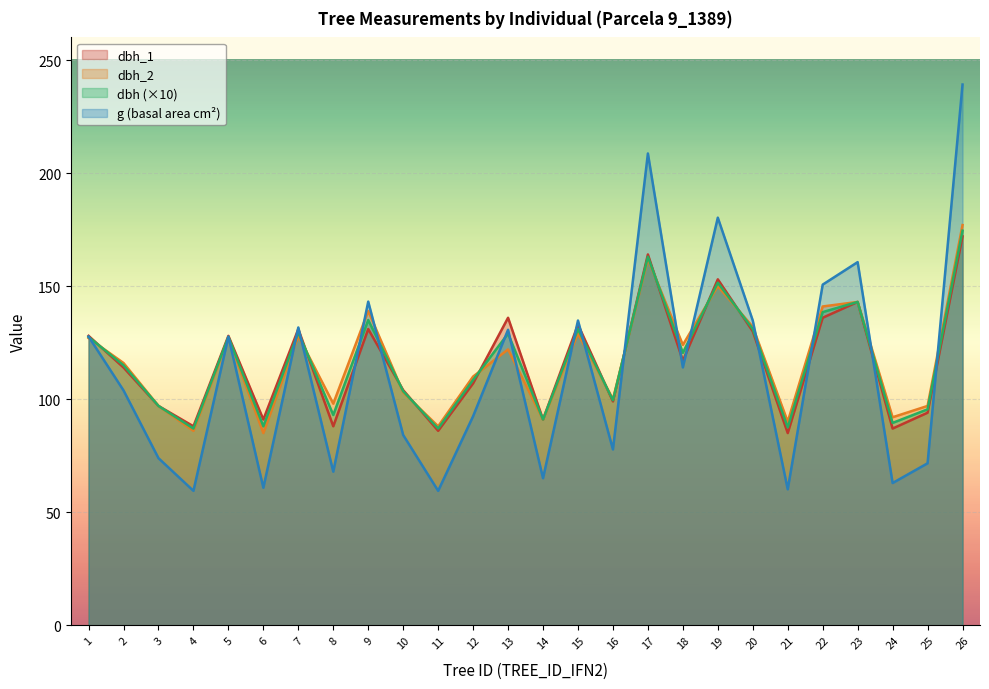

What is the minimum value shown in the chart?

59.5